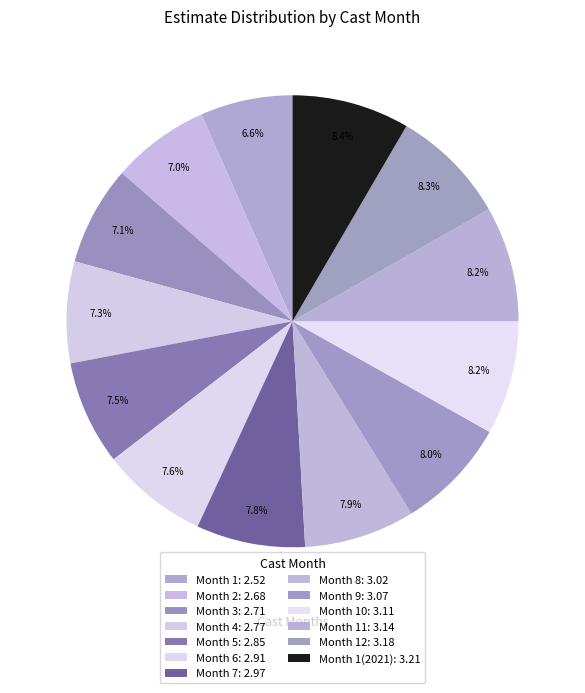

Count the number of slices in the pie.

13